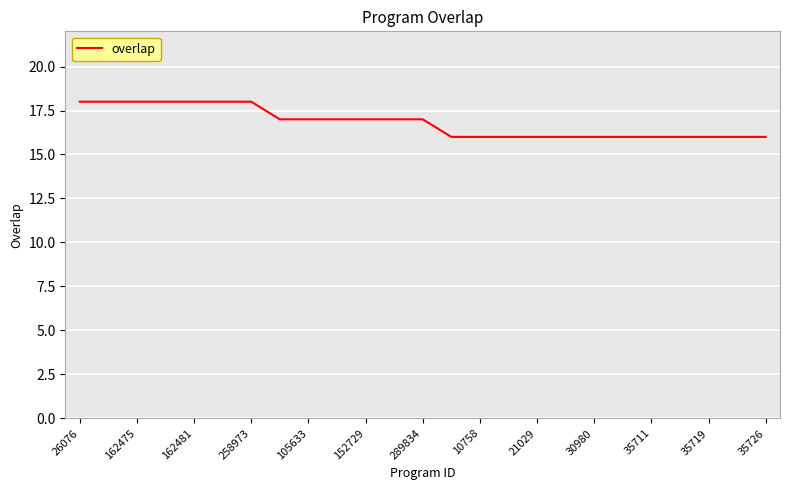

What is the greatest value displayed?

18